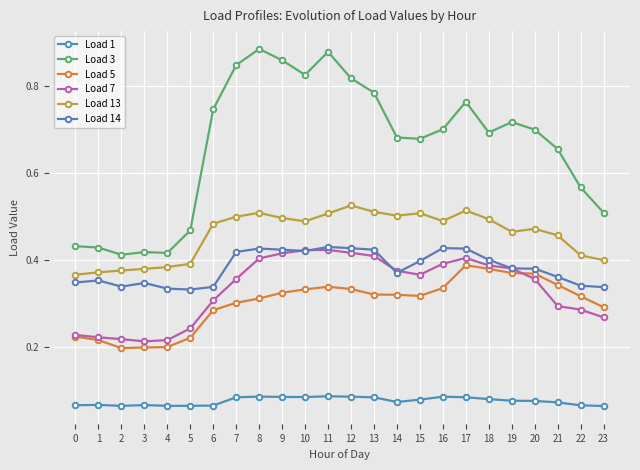

True or false: Load 3 has a value of 0.7 at 14.

True